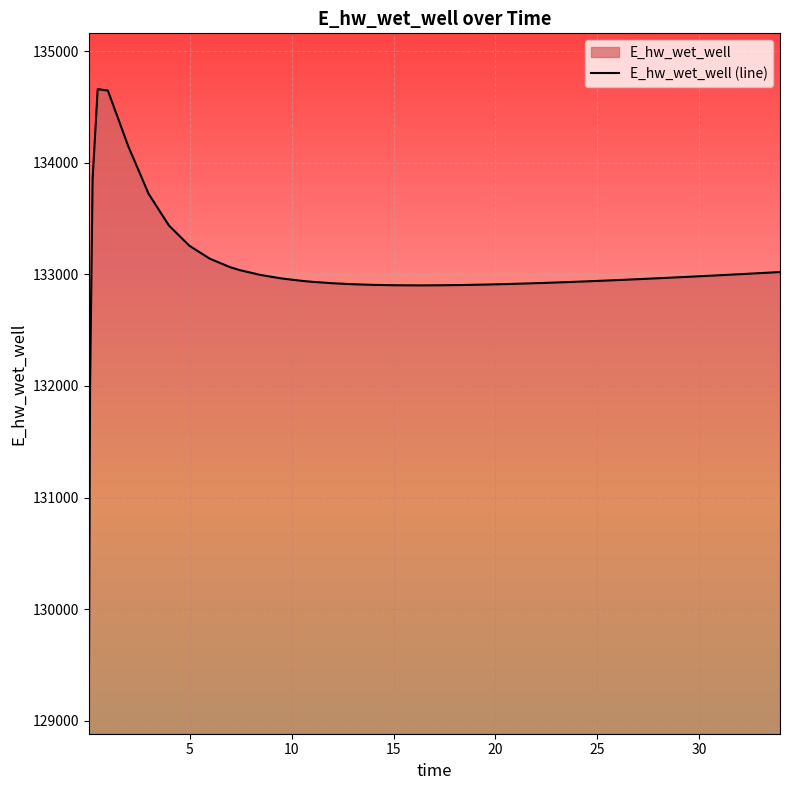

What is the greatest value displayed?

134661.2